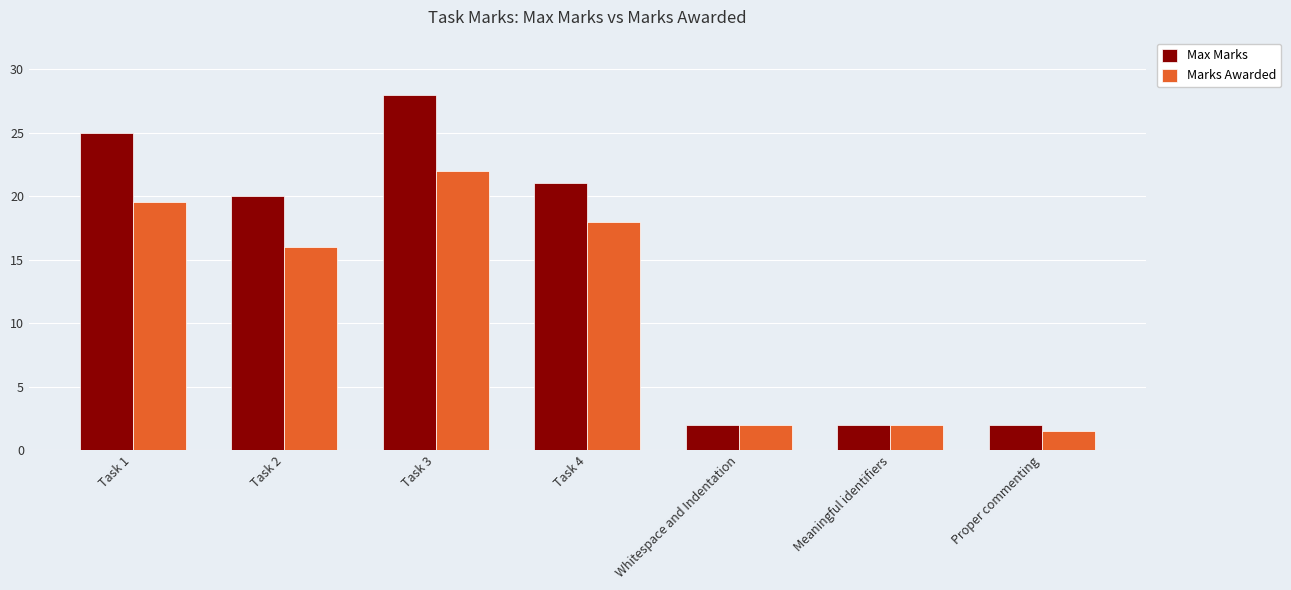

How many bars are there in total?

14